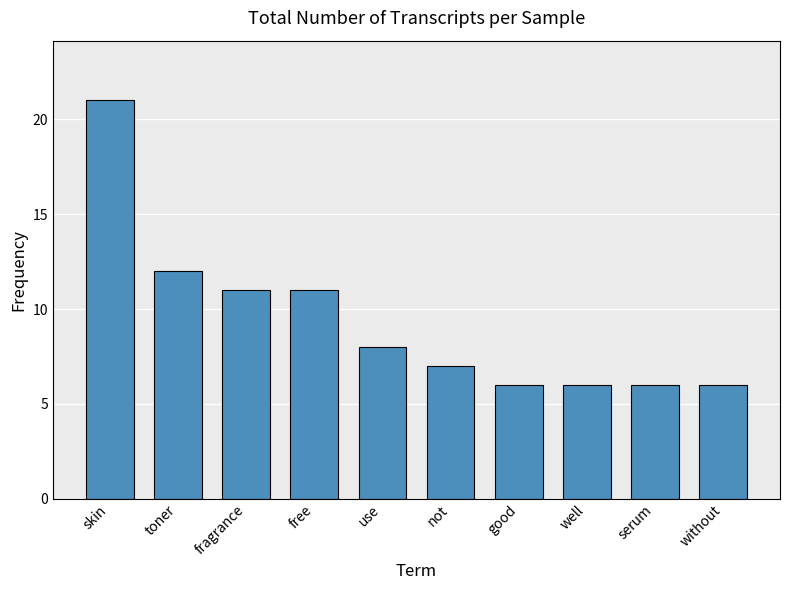

Is it true that the value at good is 8?

False